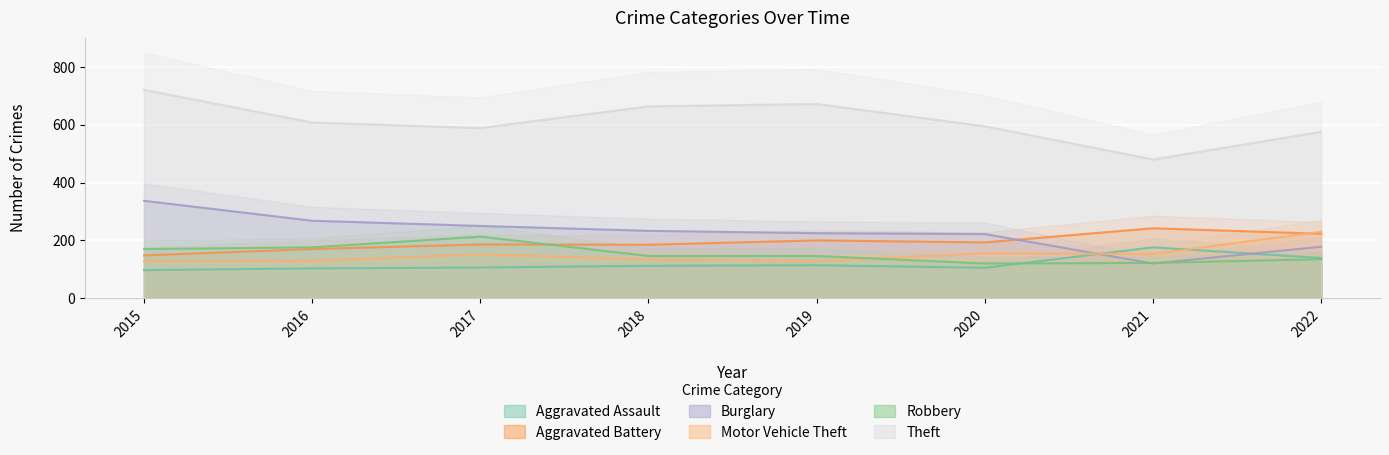

In Aggravated Battery, how many points are lower than both neighbors (excluding endpoints)?

2